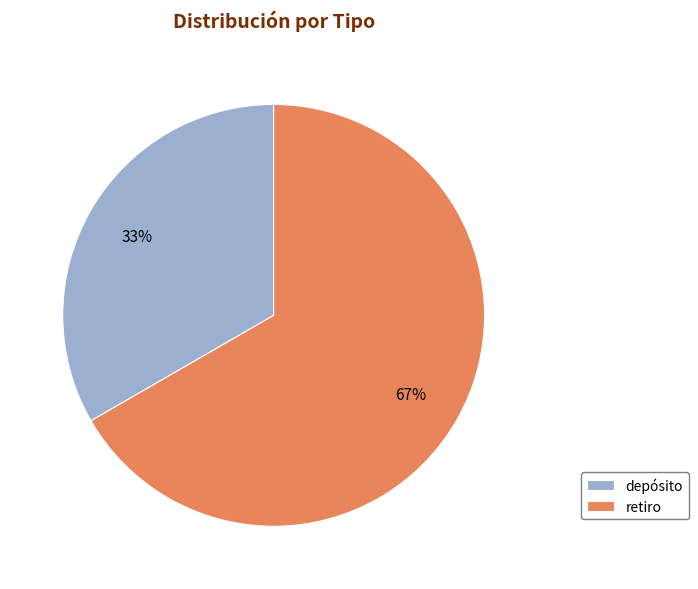

What is the ratio of the value at depósito to the value at retiro?

0.5